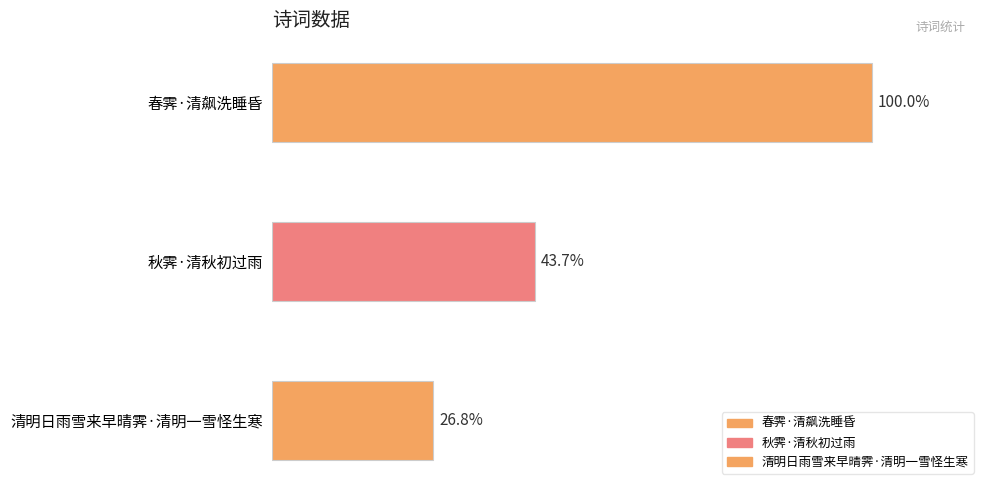

Does the chart contain any negative values?

No